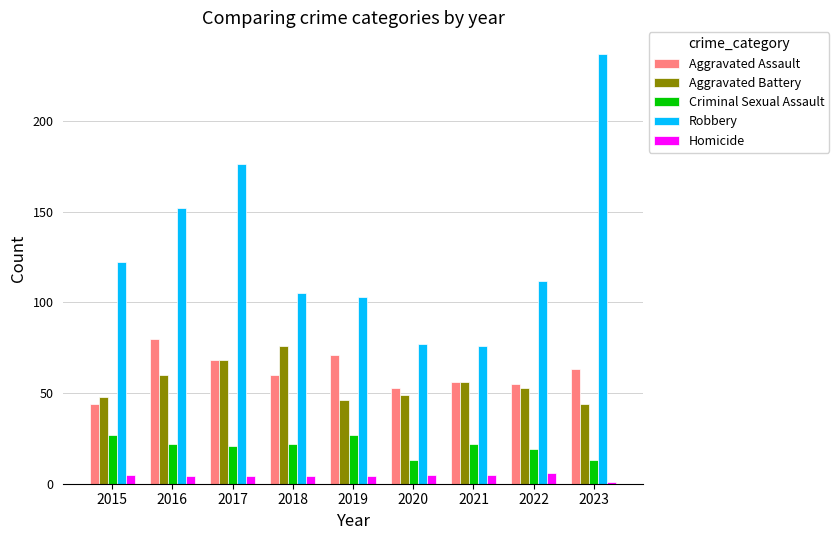

What is the value of the Robbery bar at the 2nd from the left?

152